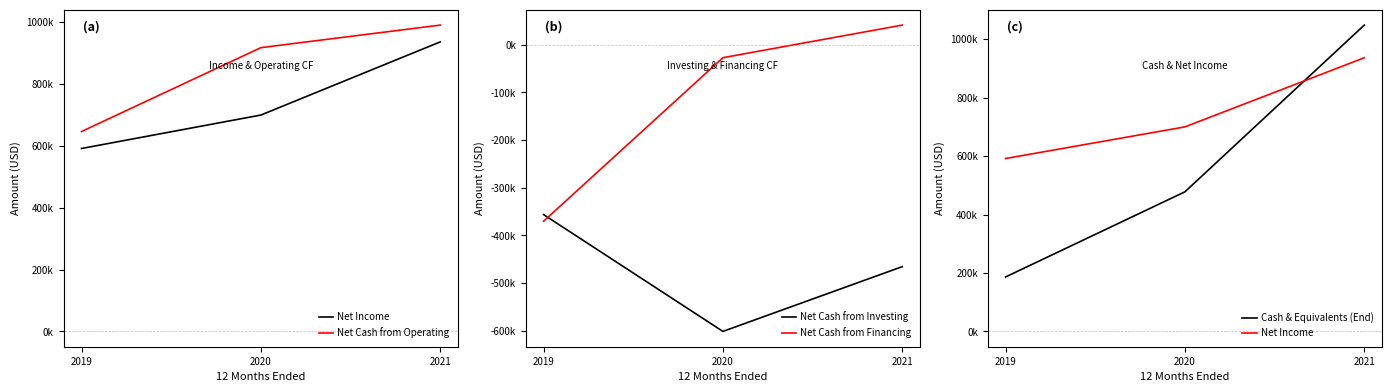

What is the difference between the highest and lowest values at 2020?

1519093